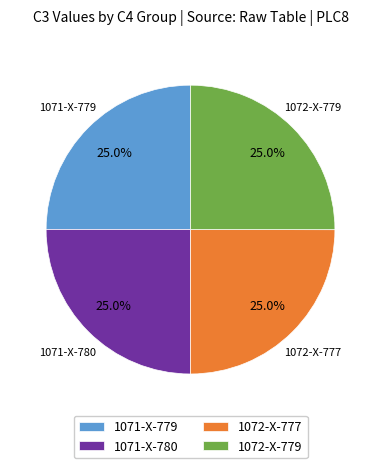

What percentage is the 1071-X-780 slice, to the nearest percent?

25%